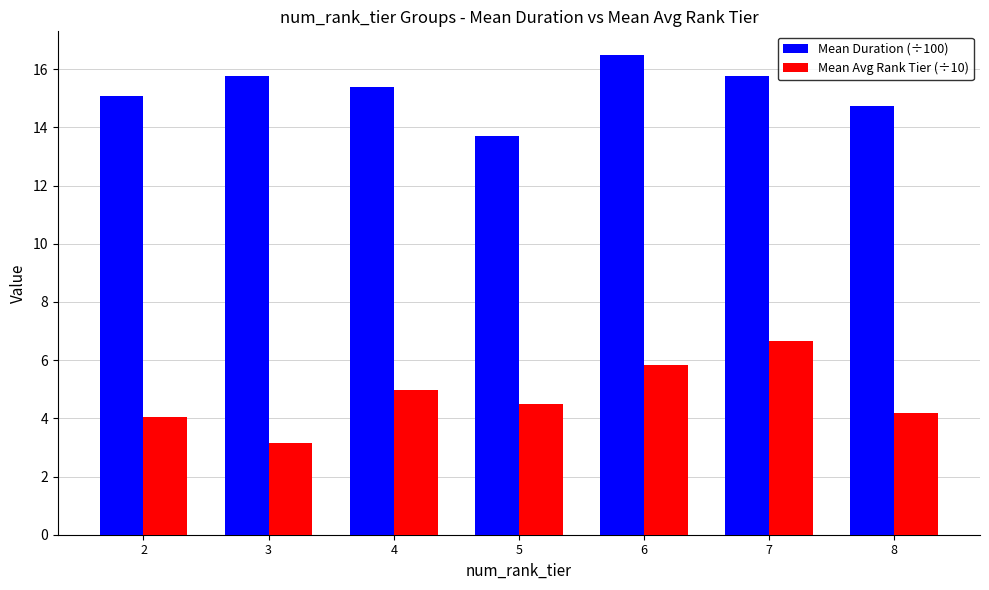

At how many categories does at least one series exceed 8?

7